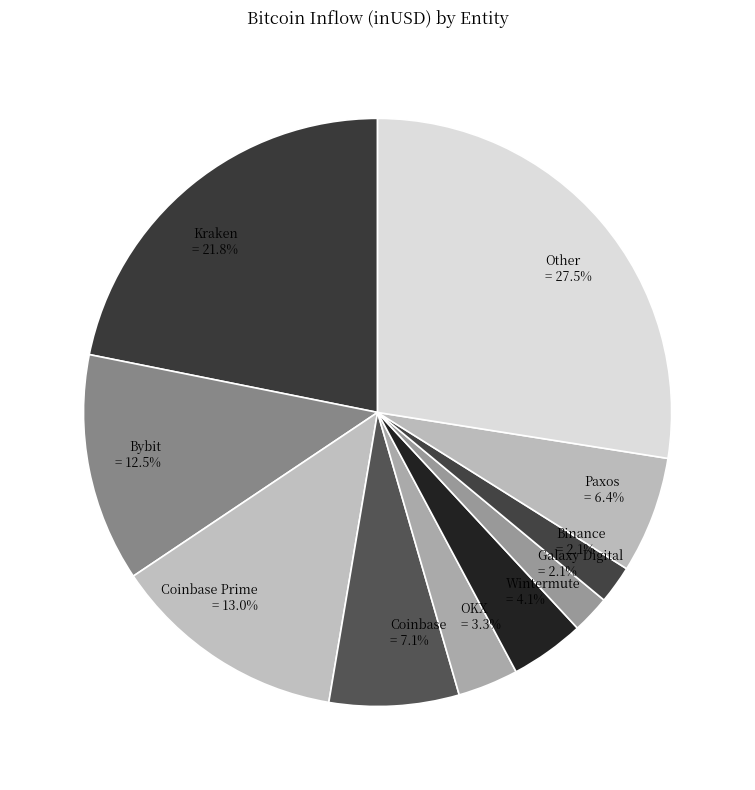

To the nearest percent, what is the difference between the largest and smallest slice percentages?

25%